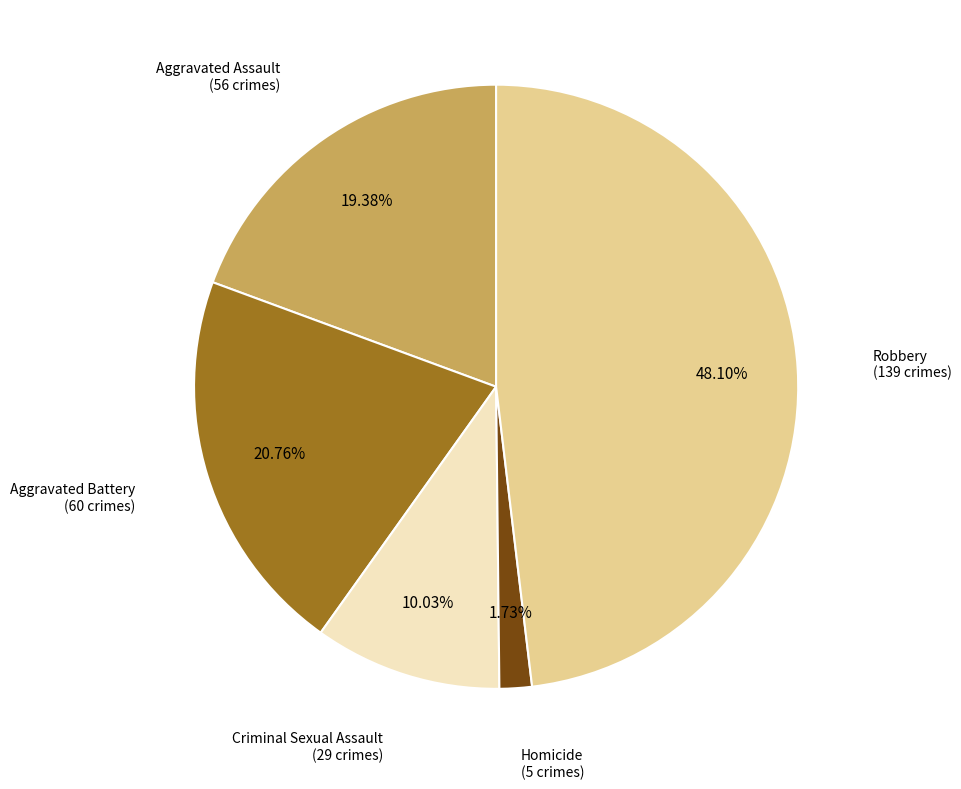

Between Homicide and Aggravated Assault, which is larger?

Aggravated Assault